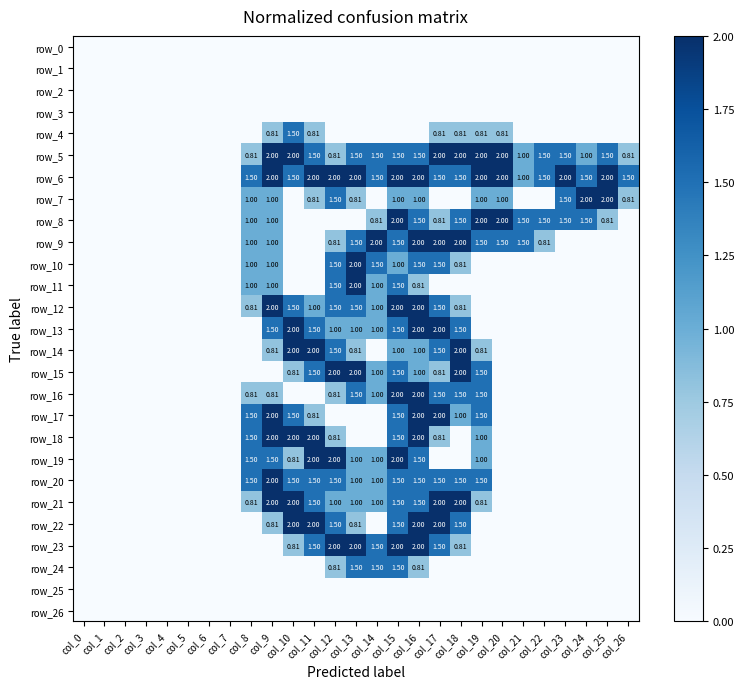

Is it true that row_21 equals 0.4 at col_8?

False